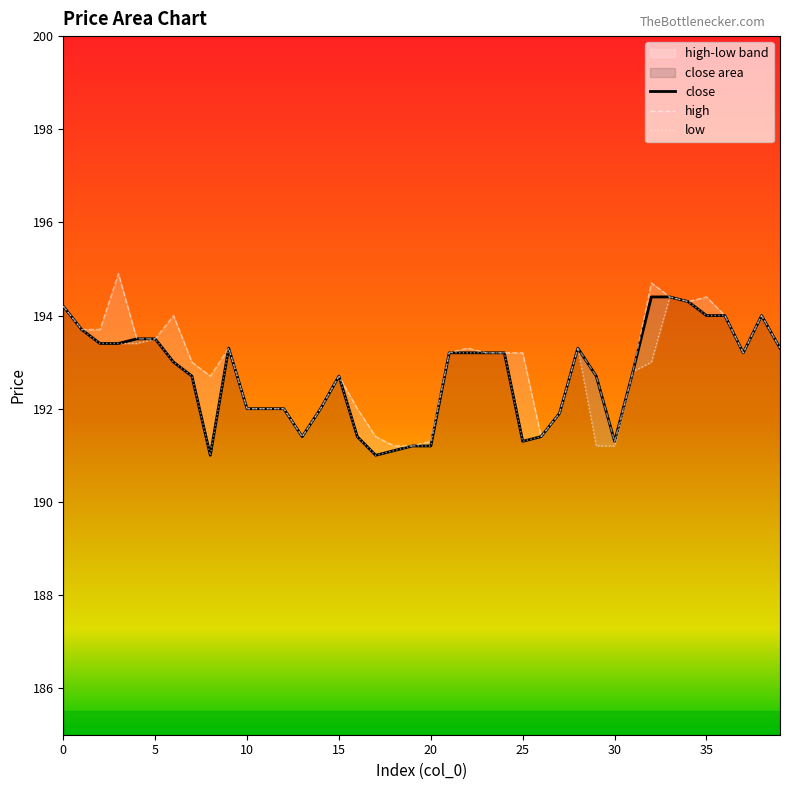

What is the minimum value for close?

191.0